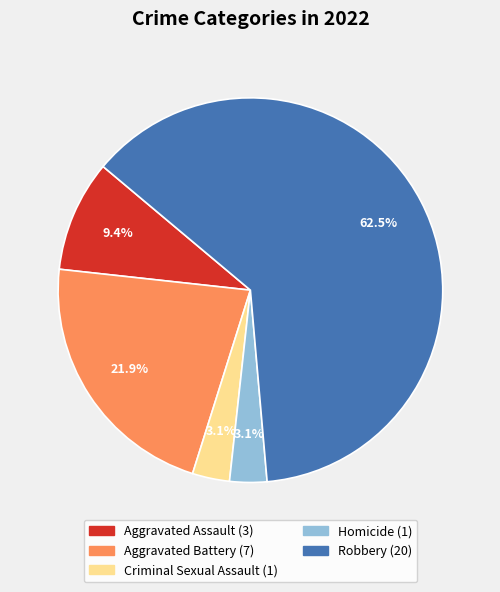

To the nearest percent, what portion does Aggravated Assault represent?

9%